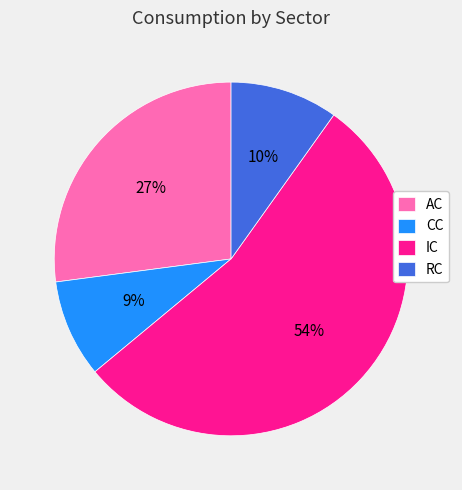

Combined, do AC and IC account for over 50%?

Yes